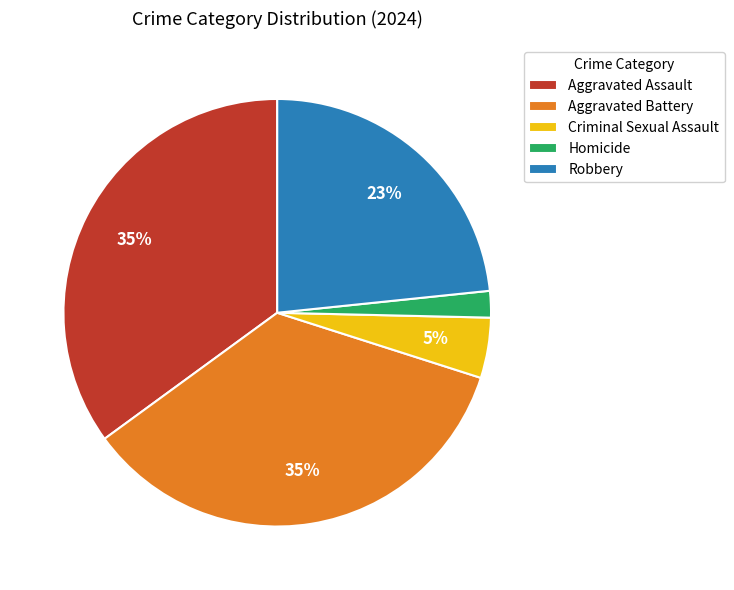

What is the smallest slice in the pie chart?

Homicide